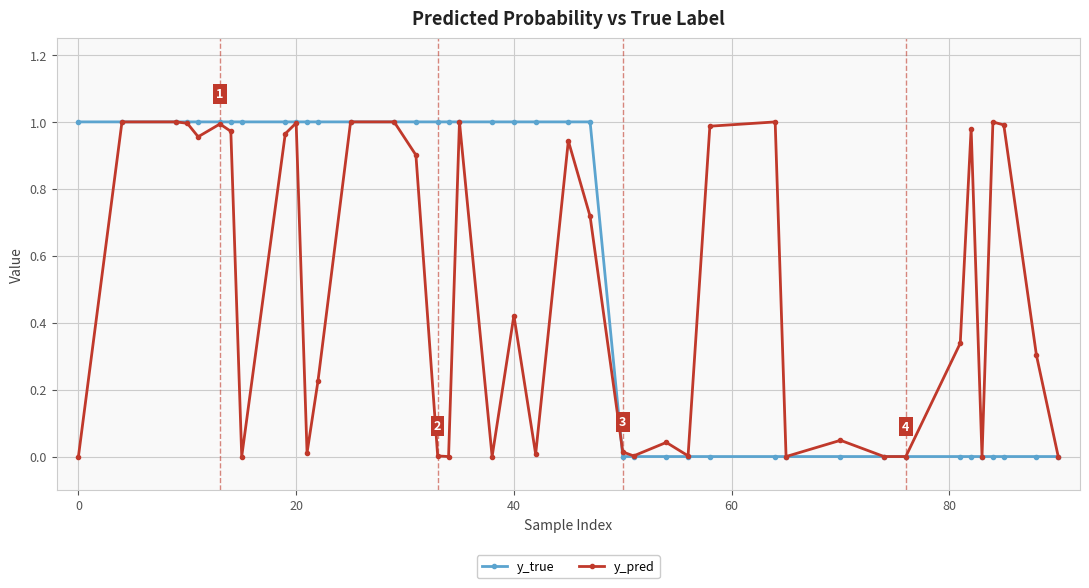

Which series has the largest total across all categories?

y_true